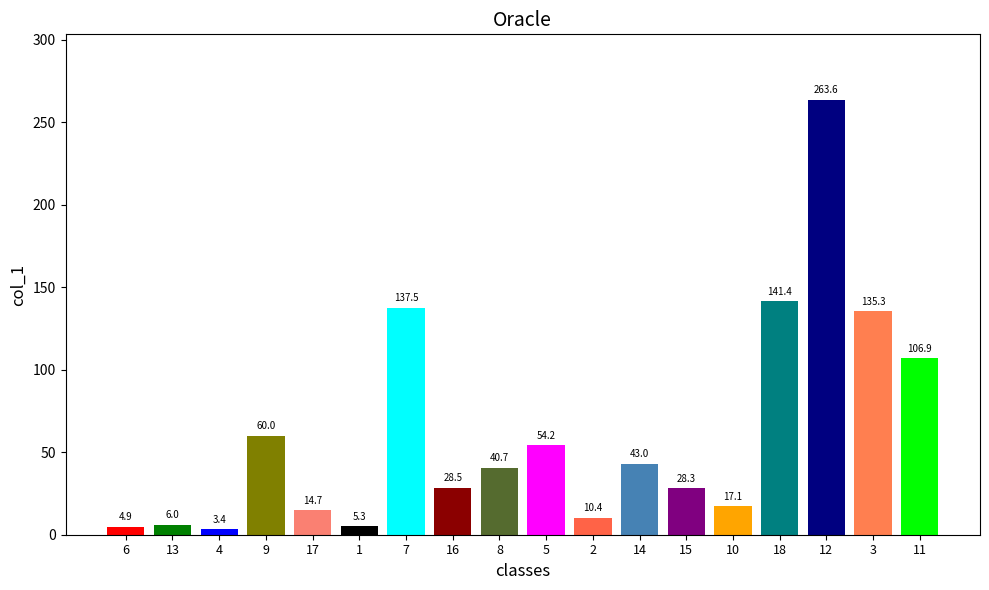

Are the bars horizontal?

No